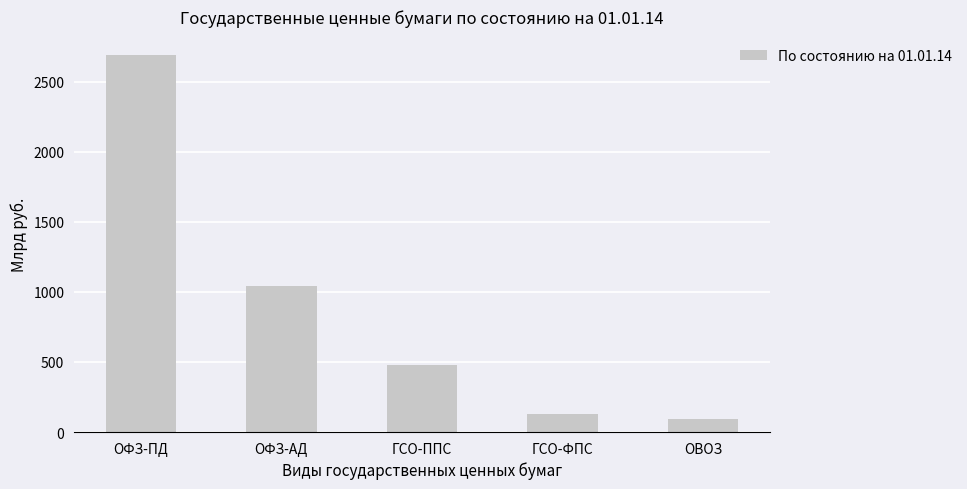

Which has a higher value, ОФЗ-АД or ГСО-ППС?

ОФЗ-АД